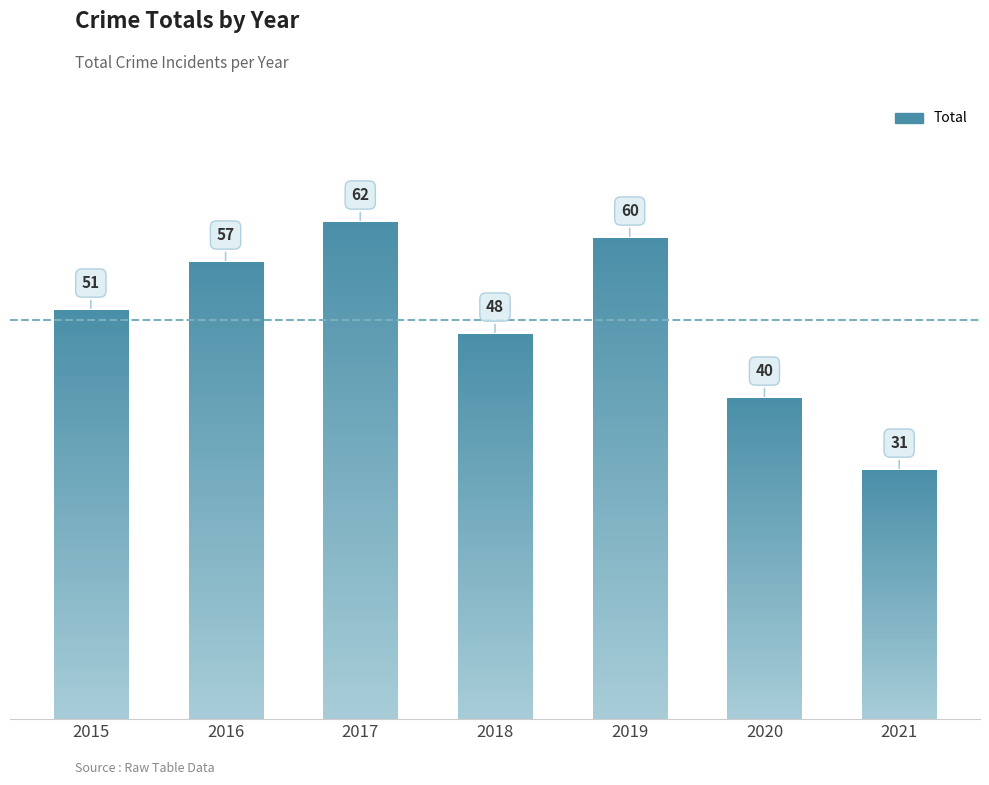

Rank the categories by value from lowest to highest.

2021, 2020, 2018, 2015, 2016, 2019, 2017